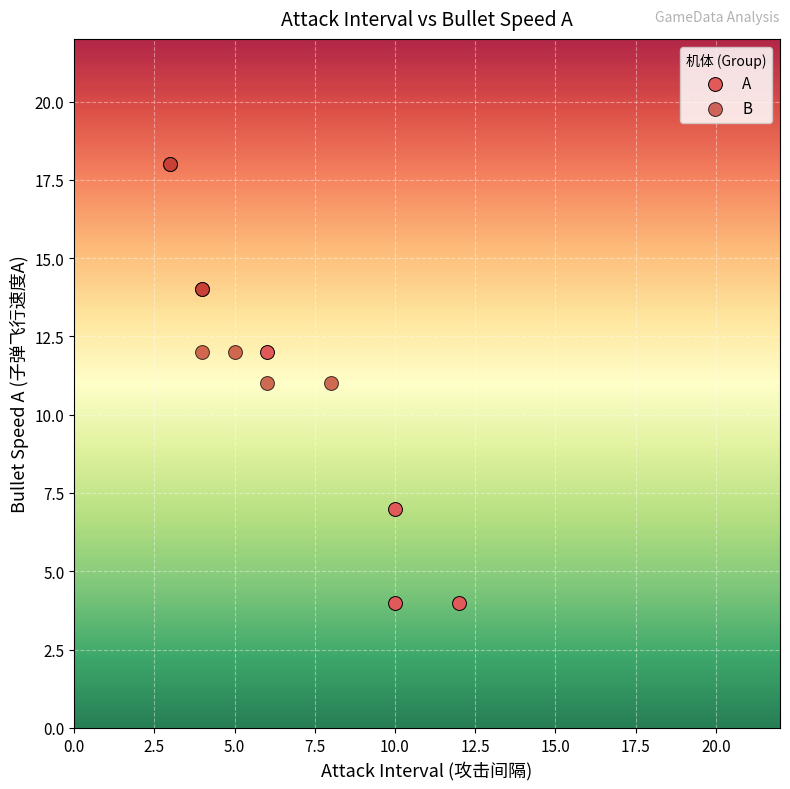

Which series reaches the minimum Y coordinate?

A